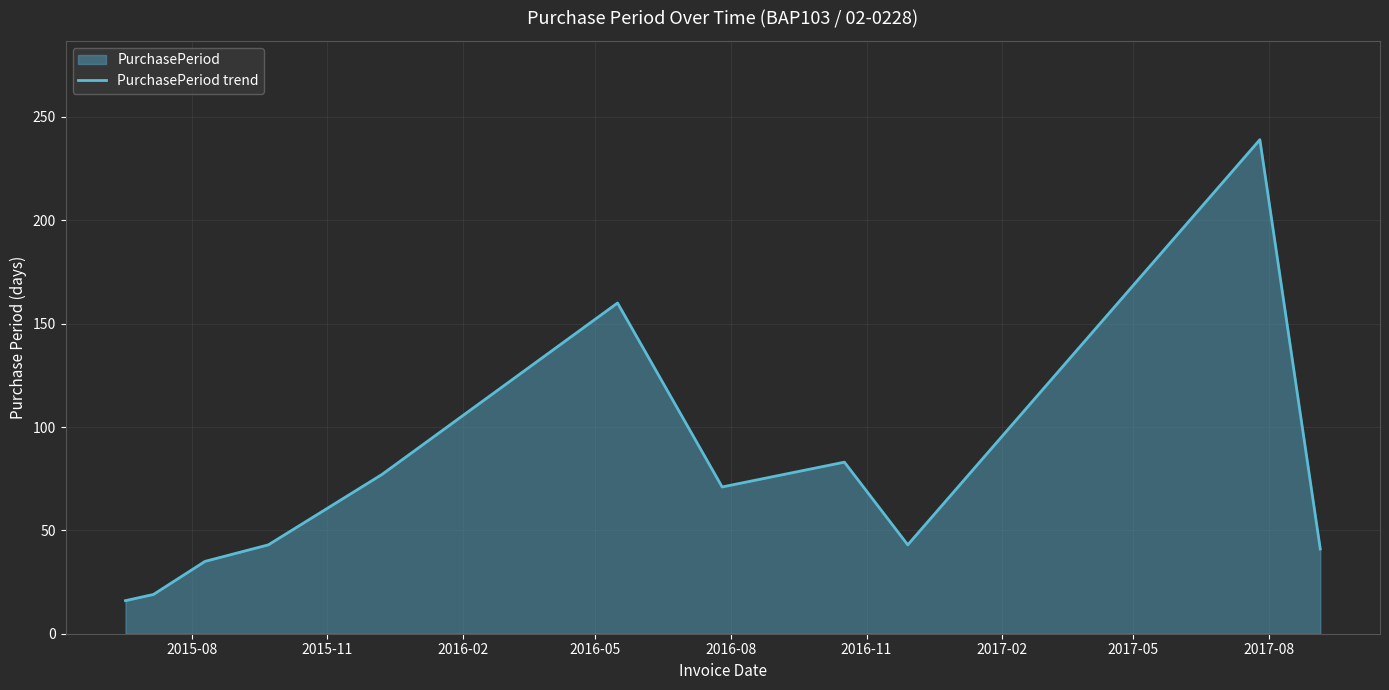

Does the chart display data point markers on the line(s)?

No